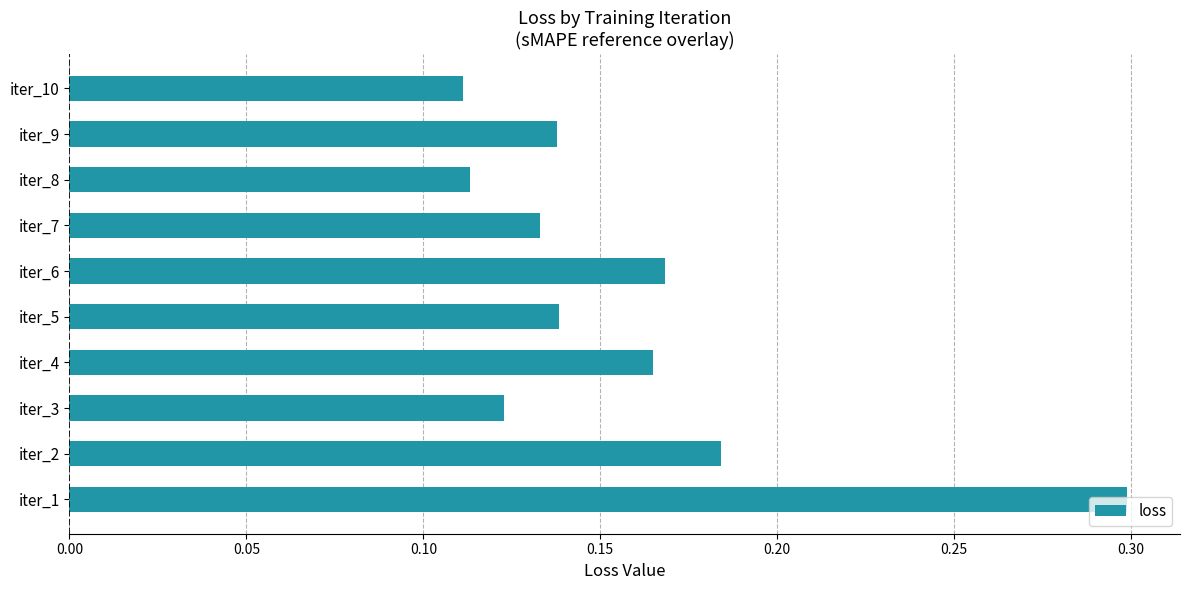

What is the sum of all values?

1.6